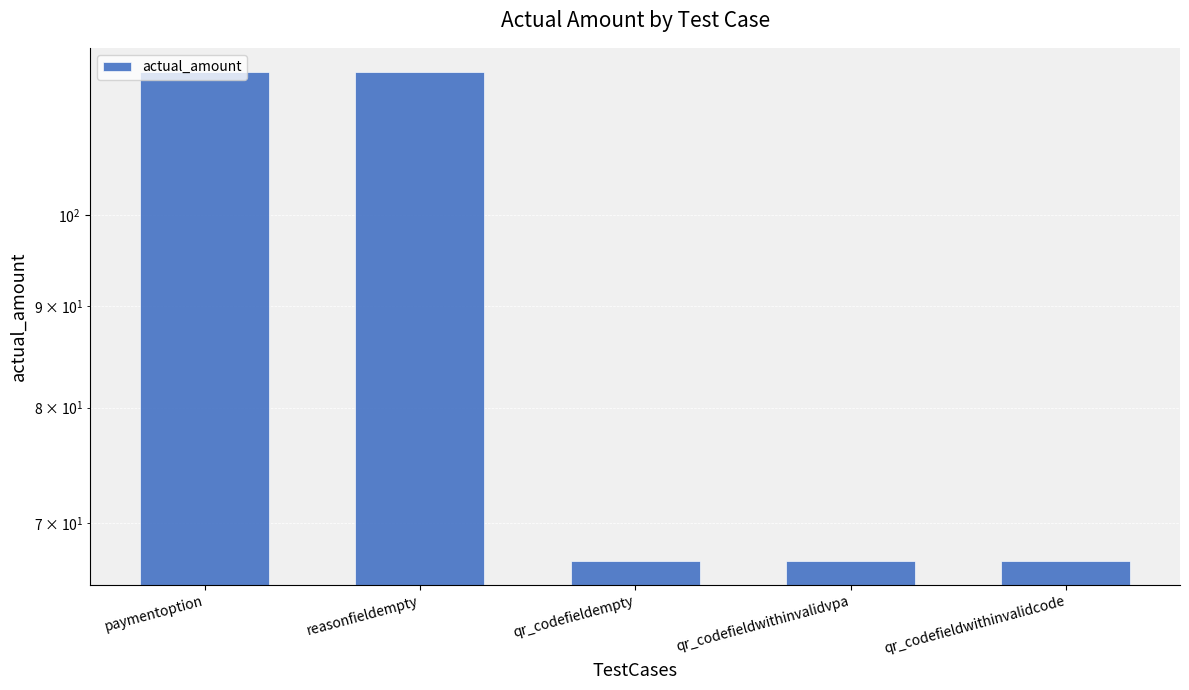

Approximately how many times larger is the value at paymentoption compared to qr_codefieldwithinvalidvpa?

1.8